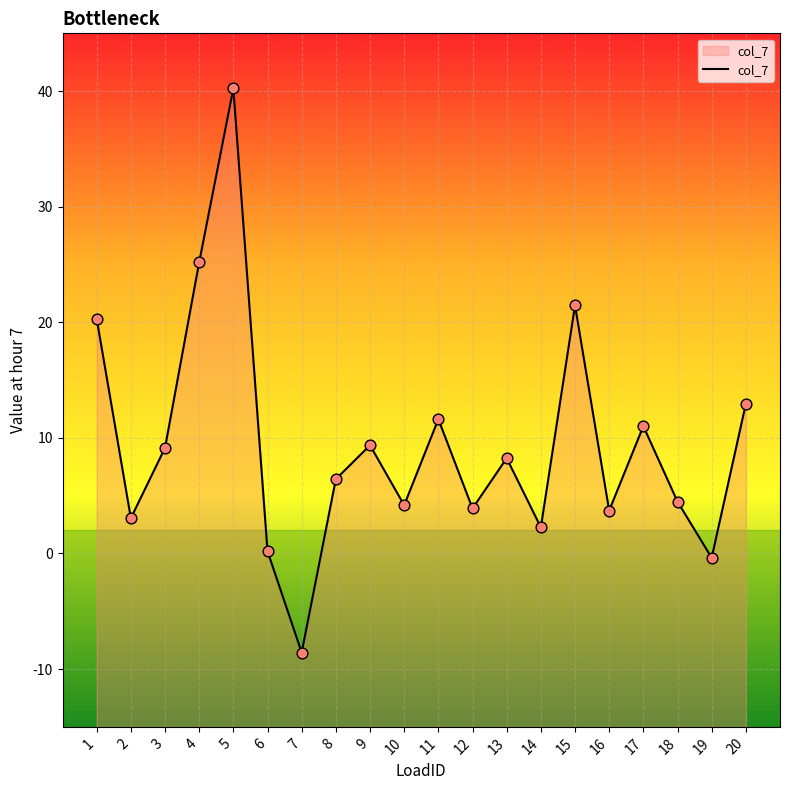

What is the change in value from 2 to 19?

-3.4